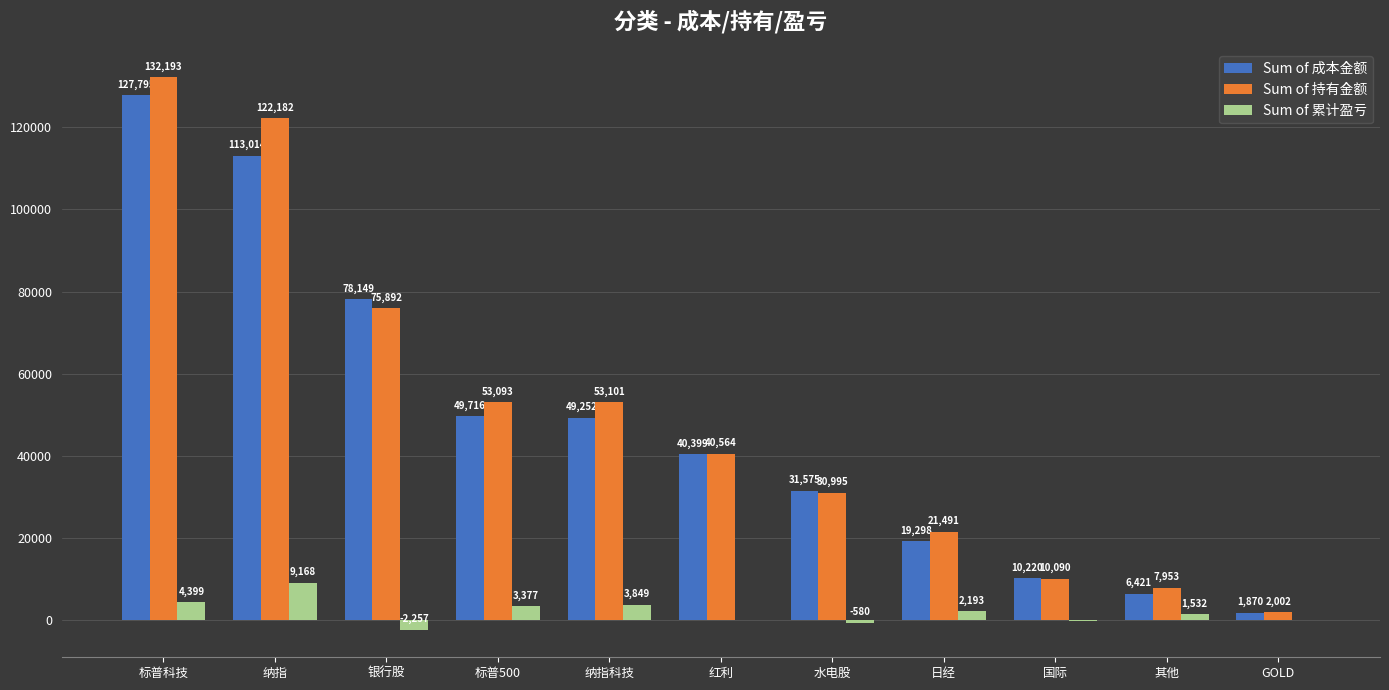

What value does the Sum of 成本金额 series have at 纳指科技?

49251.8